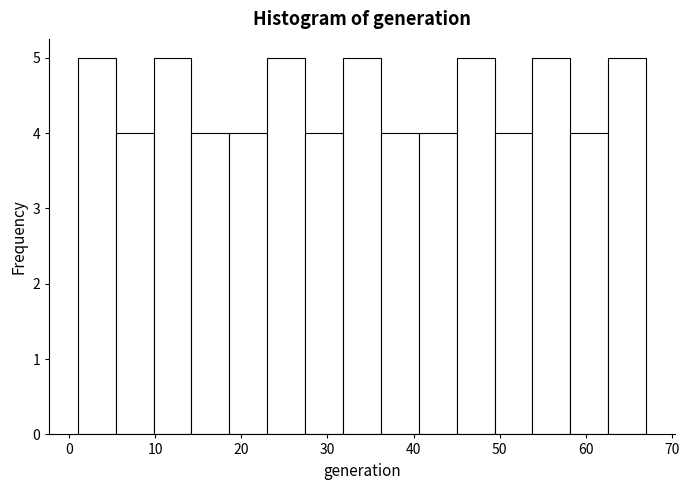

How tall is the bar that spans 31.8 to 36.2 on the x-axis? Neither the bar edges nor the heights are printed on the chart, so give them approximately, as read against the axes.

5